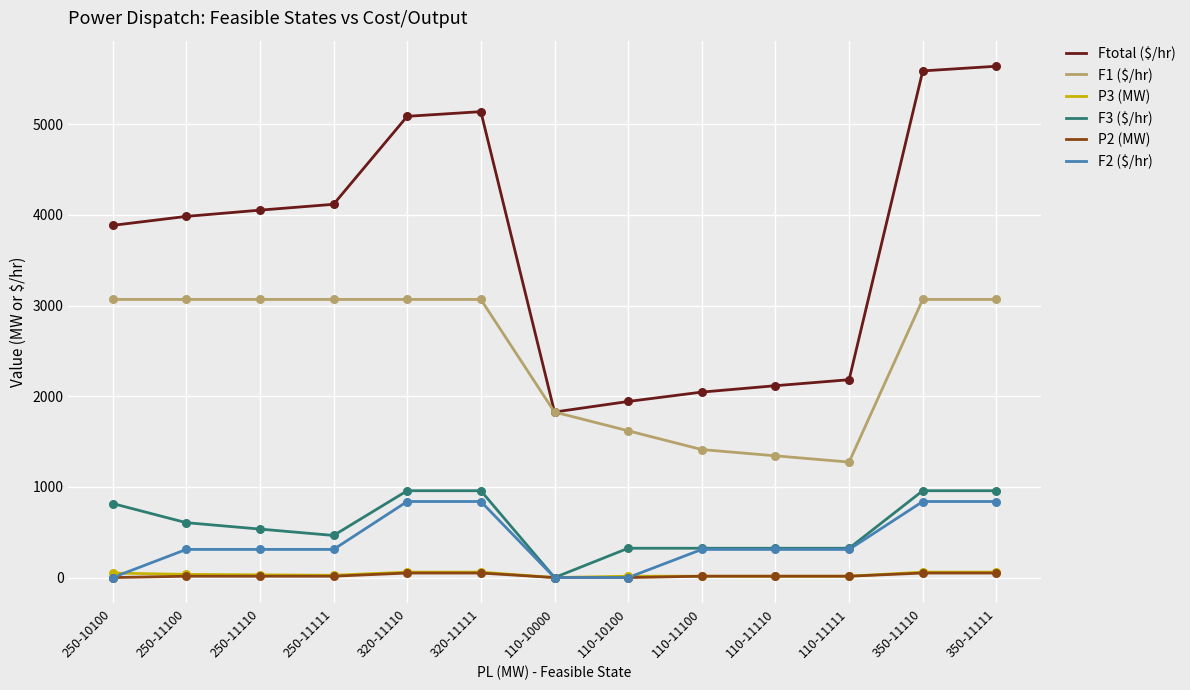

Which series has the largest range (max minus min)?

Ftotal ($/hr)